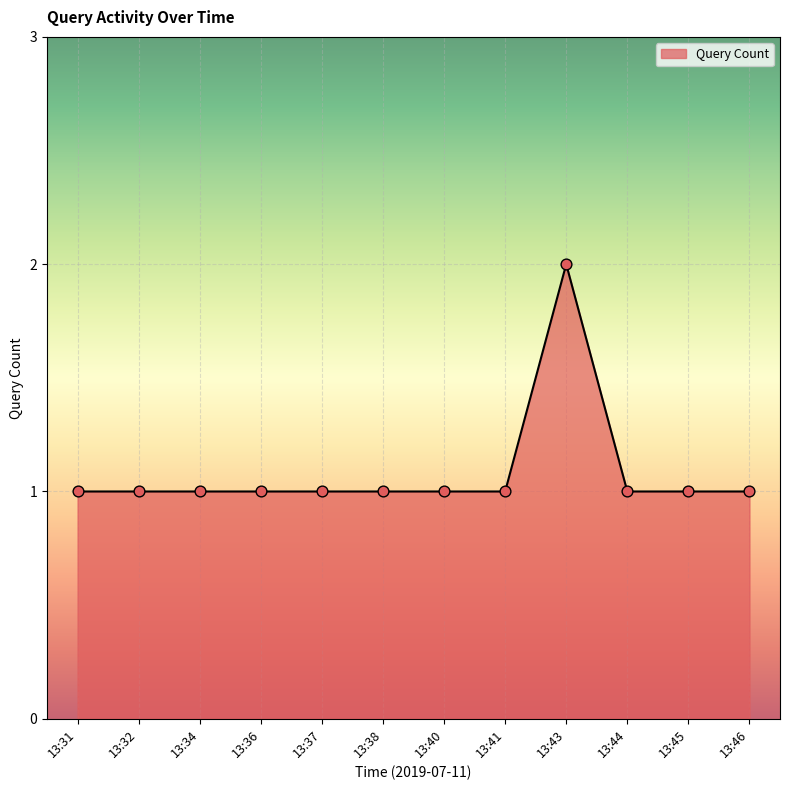

What is the ratio of the value at 13:40 to the value at 13:38?

1.0